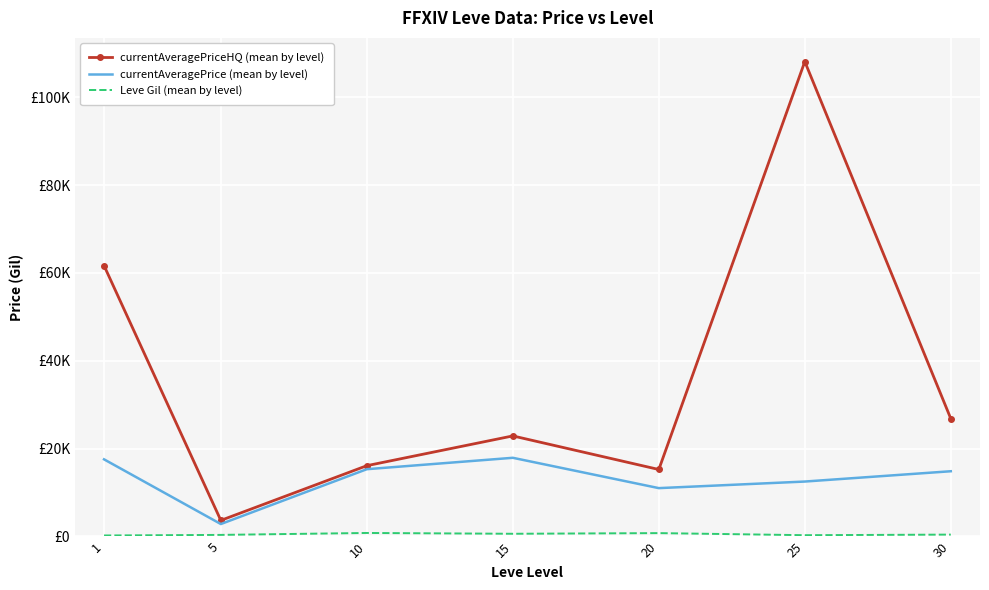

At how many categories does at least one series exceed 55006?

2